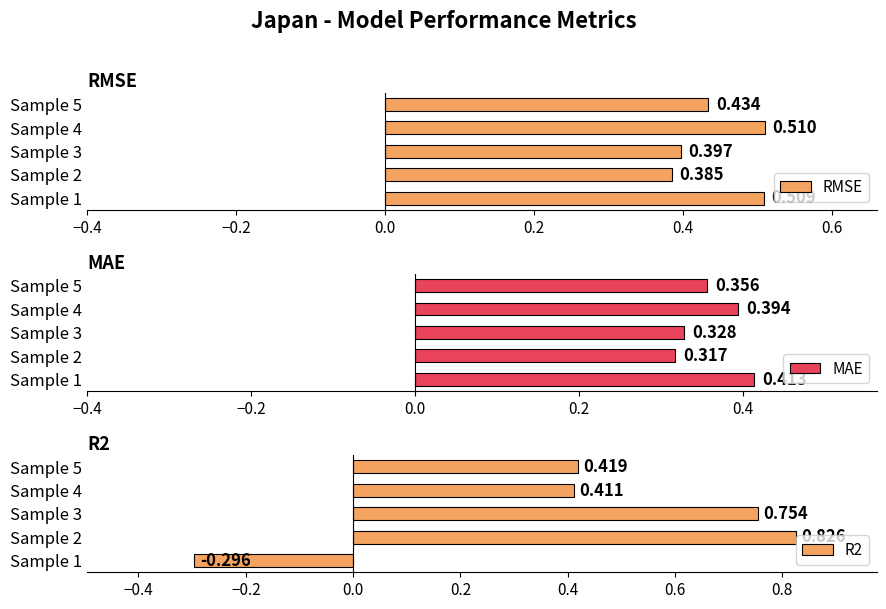

List the series in order of their overall mean, highest first.

RMSE, R2, MAE